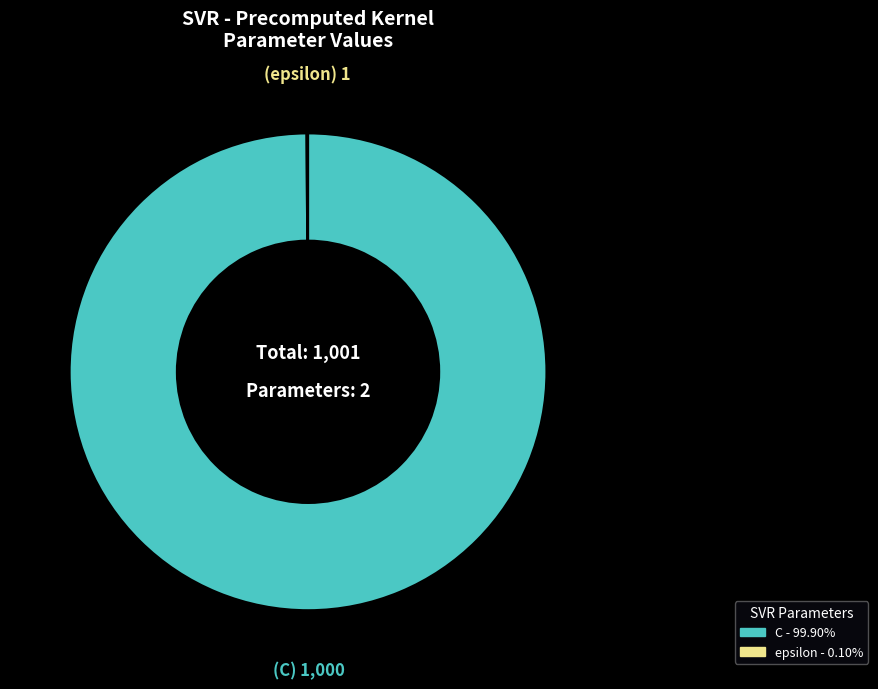

What is the largest slice in the pie chart?

C